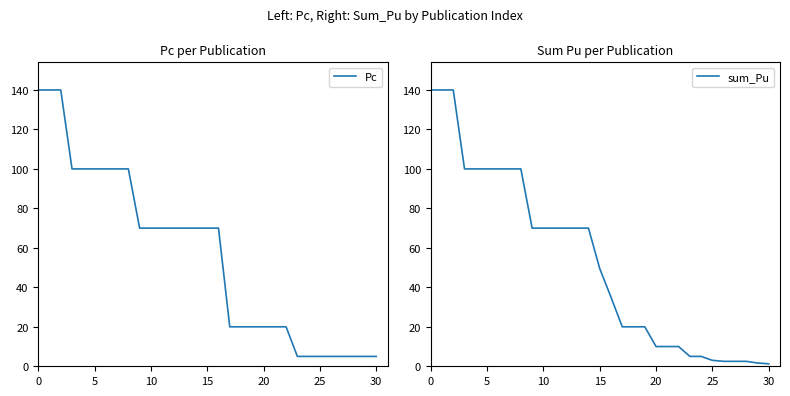

What is the label of the 9th point from the left?

8